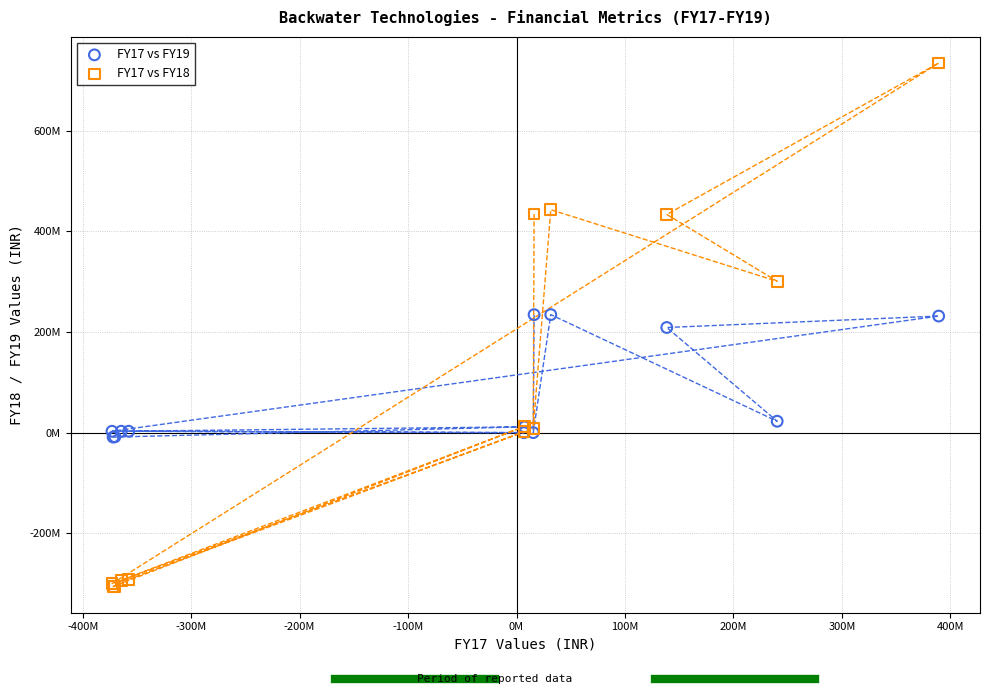

Which series reaches the minimum Y coordinate?

FY17 vs FY18